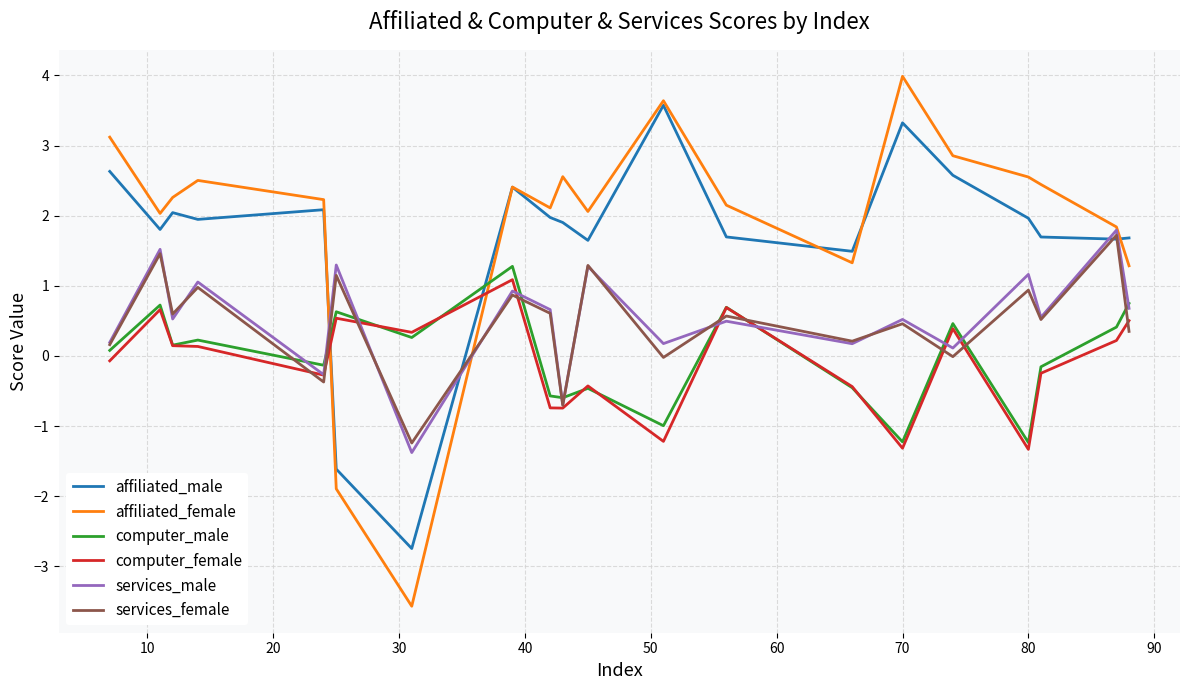

What is the minimum value shown in the chart?

-3.6